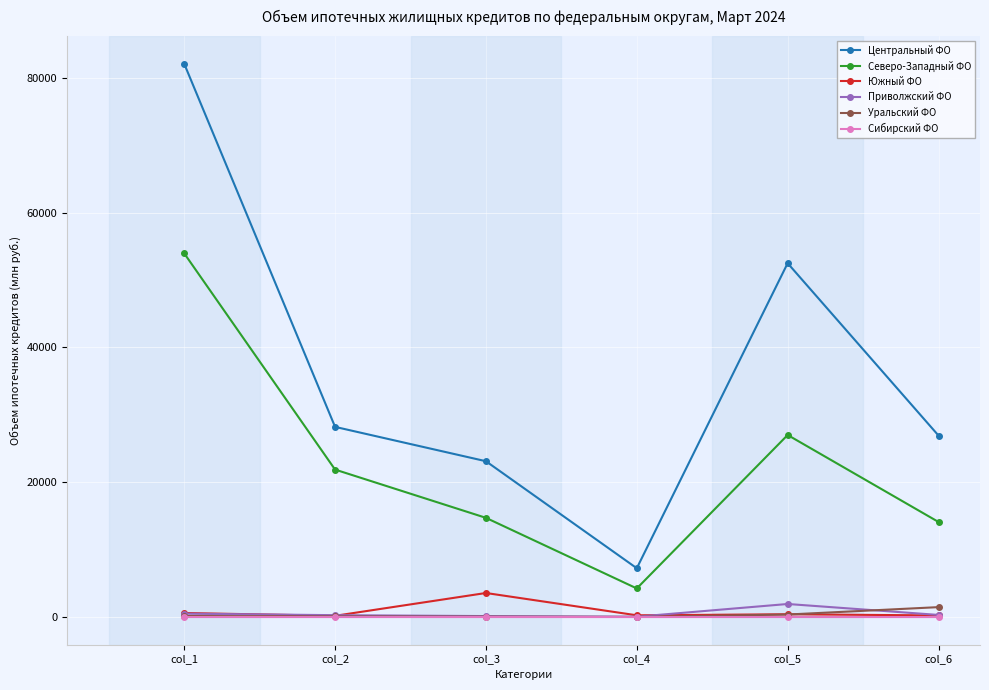

At which category does the chart reach its peak across all series?

col_1